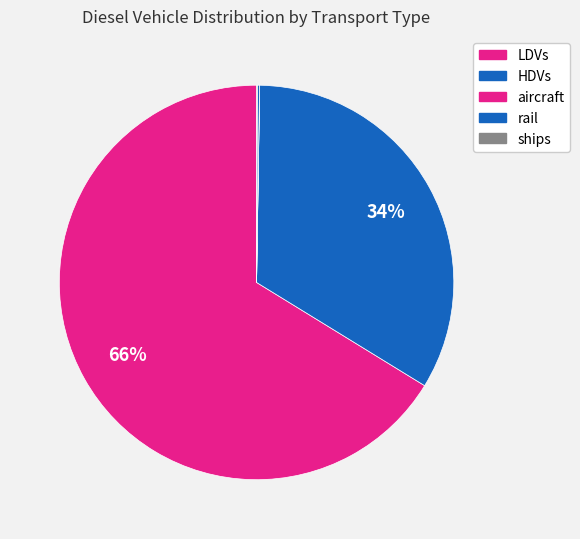

How many slices are in this pie chart?

5